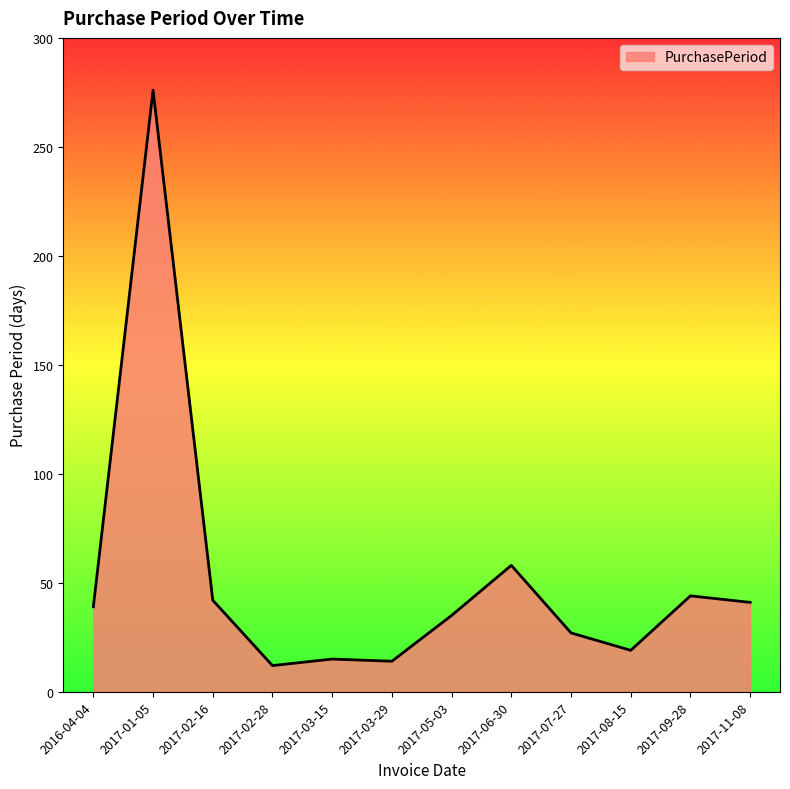

What is the difference between the second highest and minimum values?

46